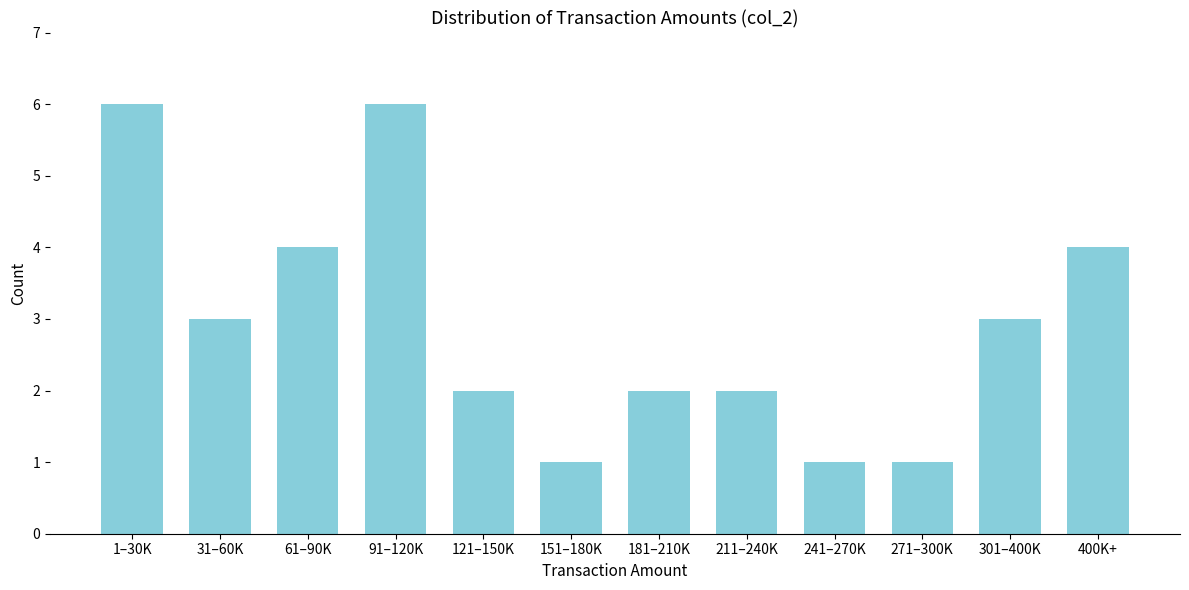

Reading left to right, extract all data points from this chart.

6	3	4	6	2	1	2	2	1	1	3	4